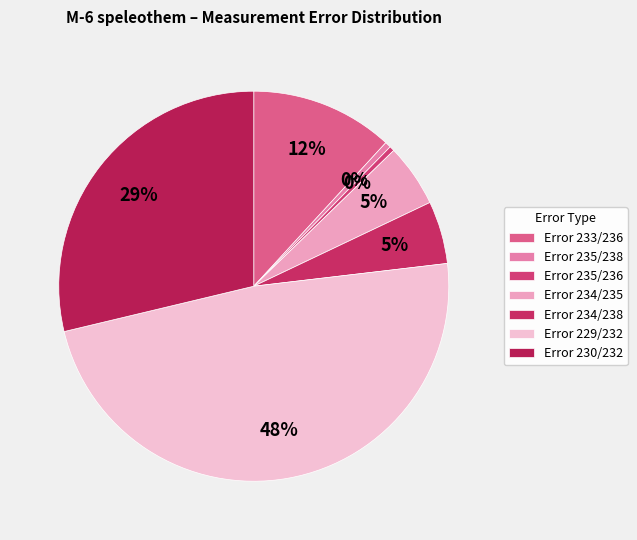

Does Error 235/238 account for over 50% of the chart?

No